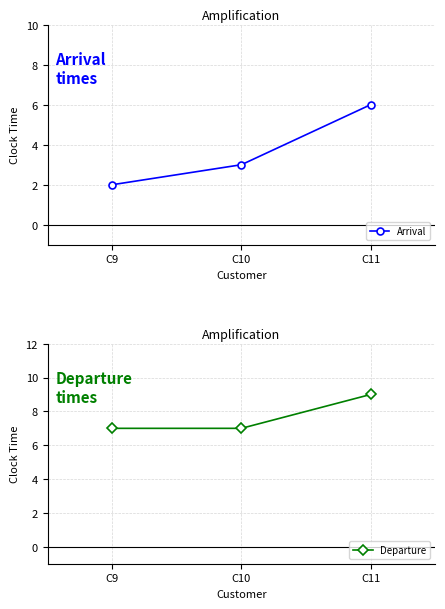

Reading left to right, list all the values displayed in this chart.

Arrival: 2	3	6
Departure: 7	7	9